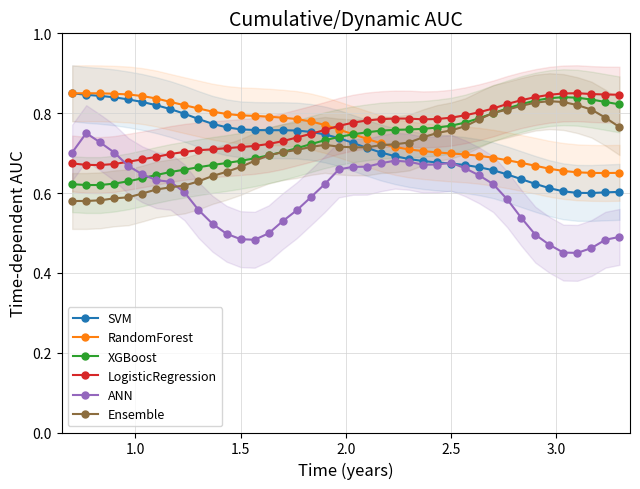

How many Ensemble values are between 0 and 1?

40